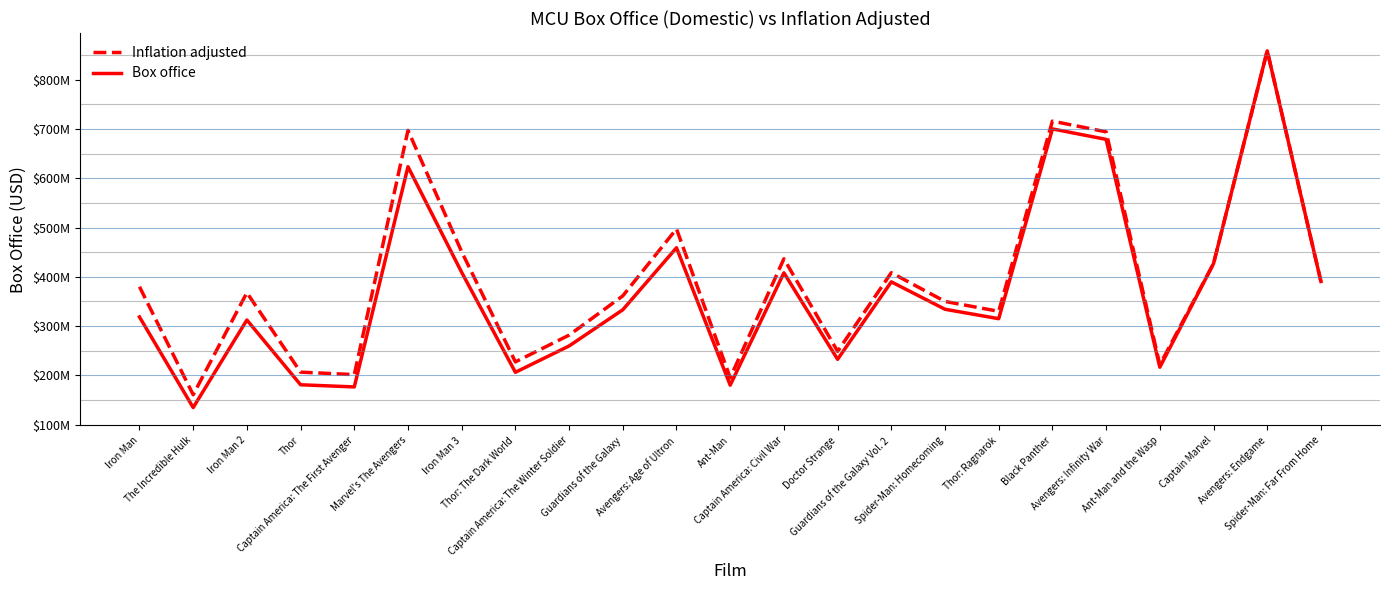

What is the difference between the maximum and minimum values in the Inflation adjusted series?

697609387.0